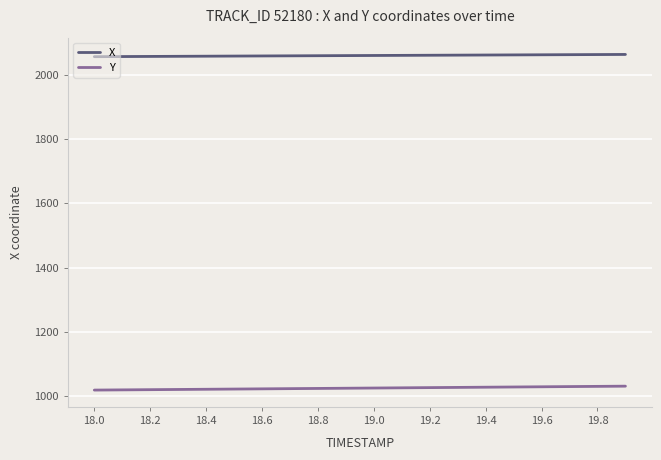

True or false: X and Y cross at least once.

False